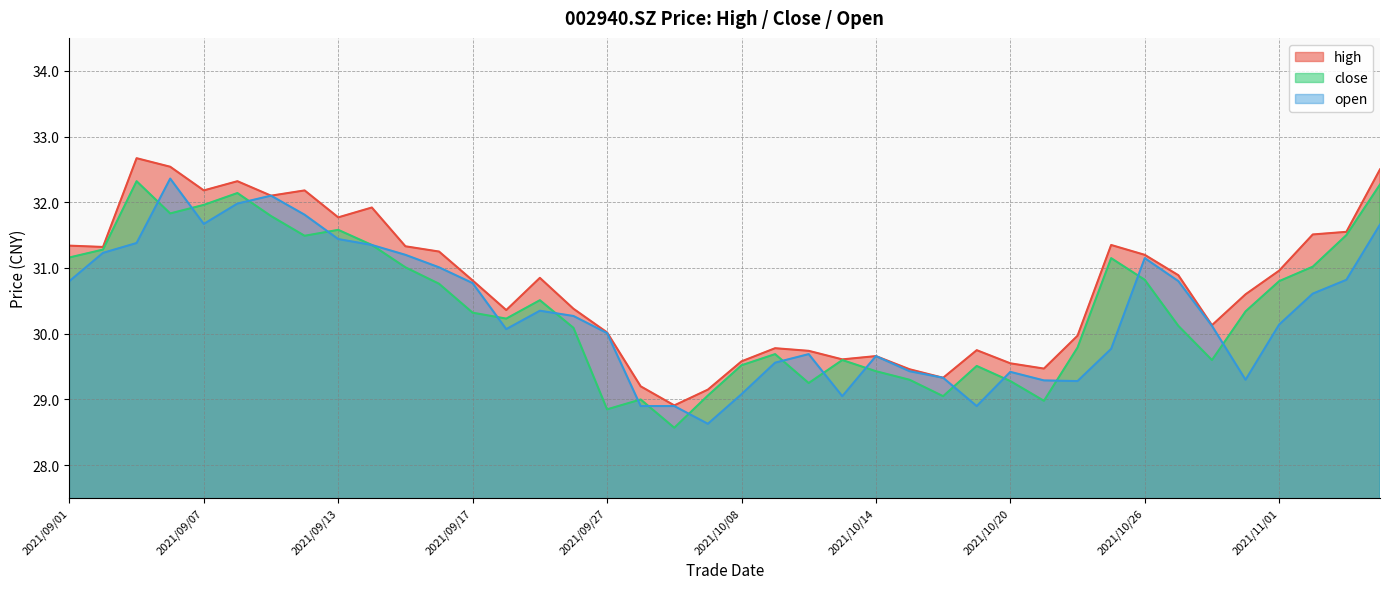

Between 2021/09/16 and 2021/10/13, which series saw the biggest shift?

open